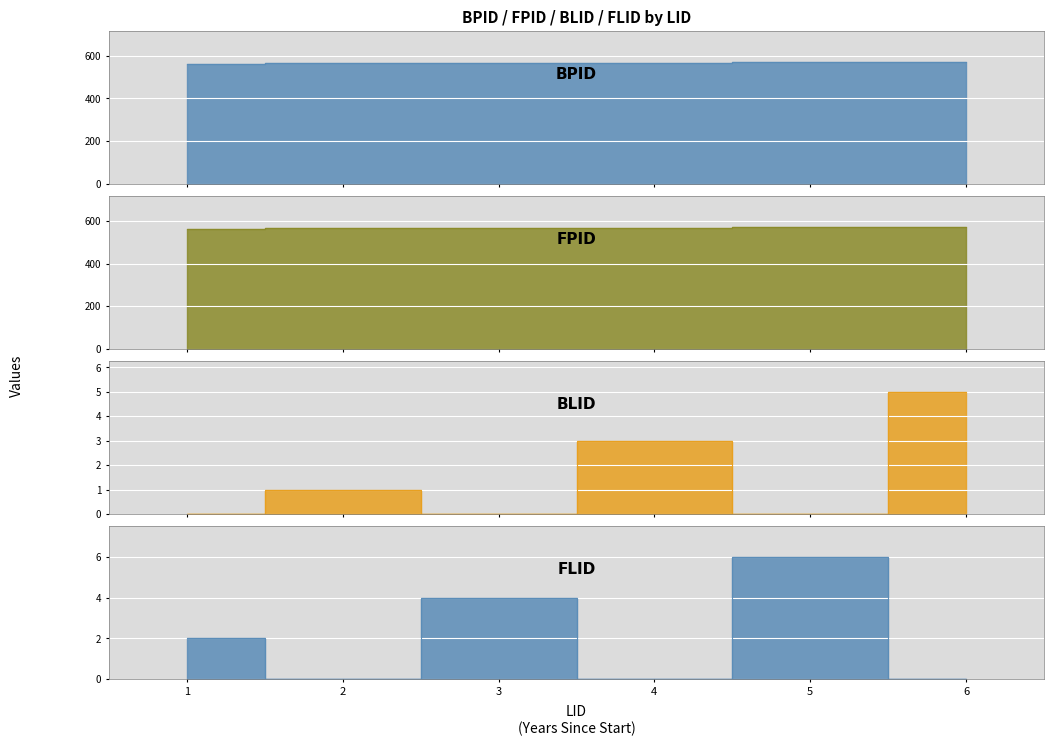

True or false: BLID and BPID intersect in this chart.

False